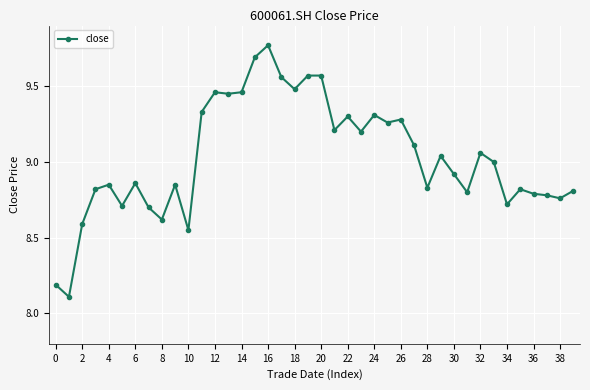

What is the difference between the second highest and second lowest values?

1.5